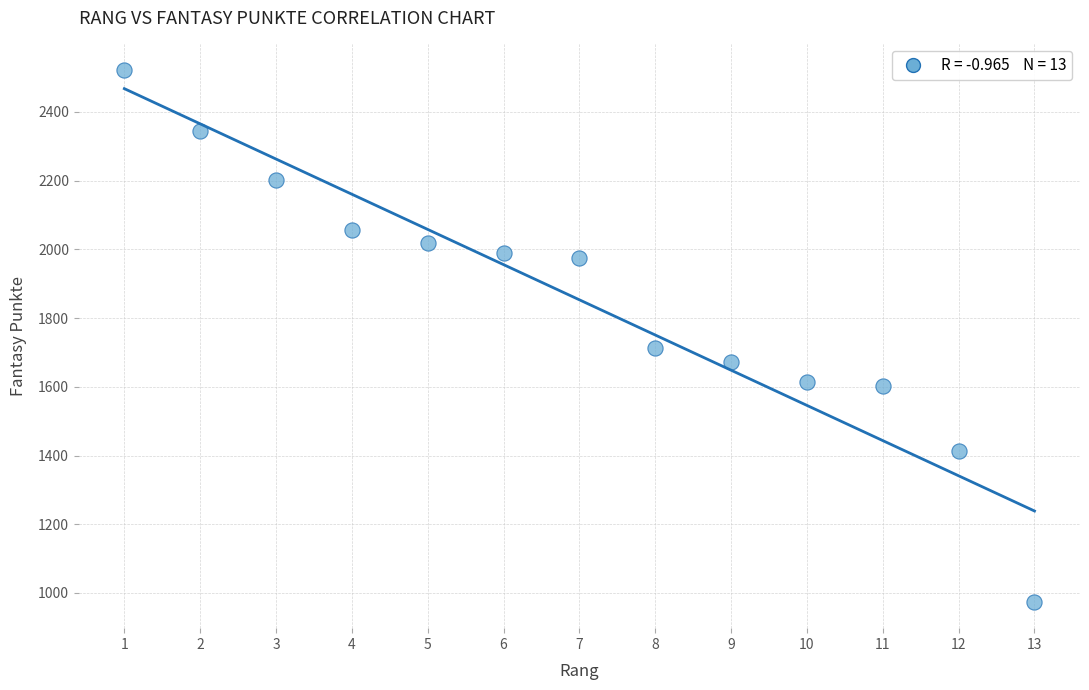

What Y value in the scatter plot is closest to 1748?

1712